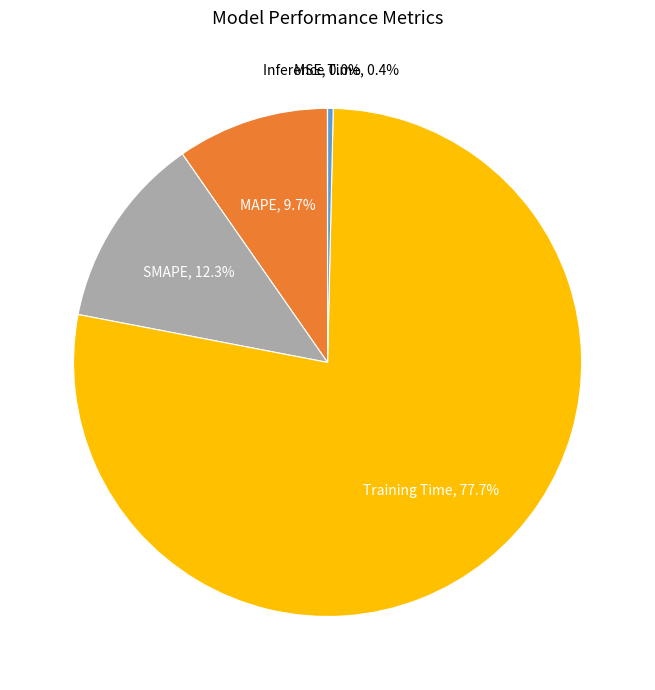

Is there any slice that represents more than half of the pie?

Yes